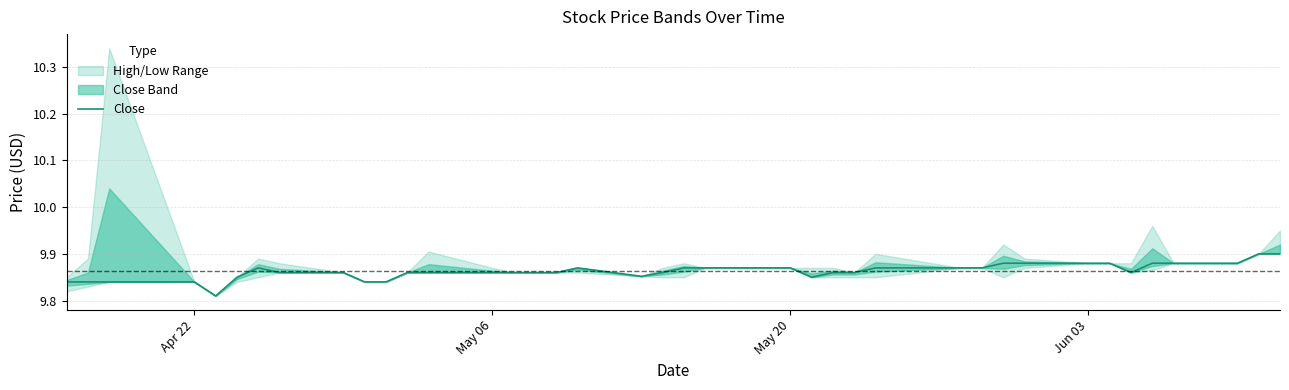

The value at 24 is 13.8. True or false?

False